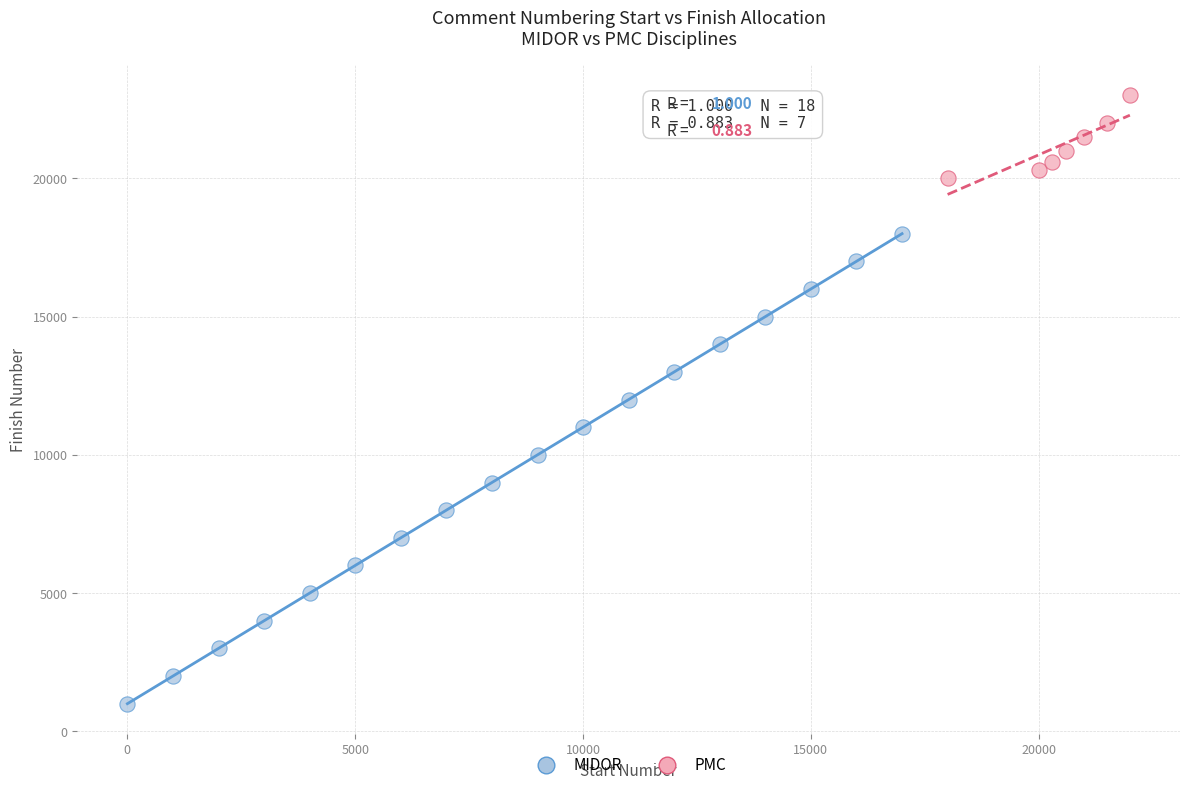

Which series reaches the minimum Y coordinate?

MIDOR